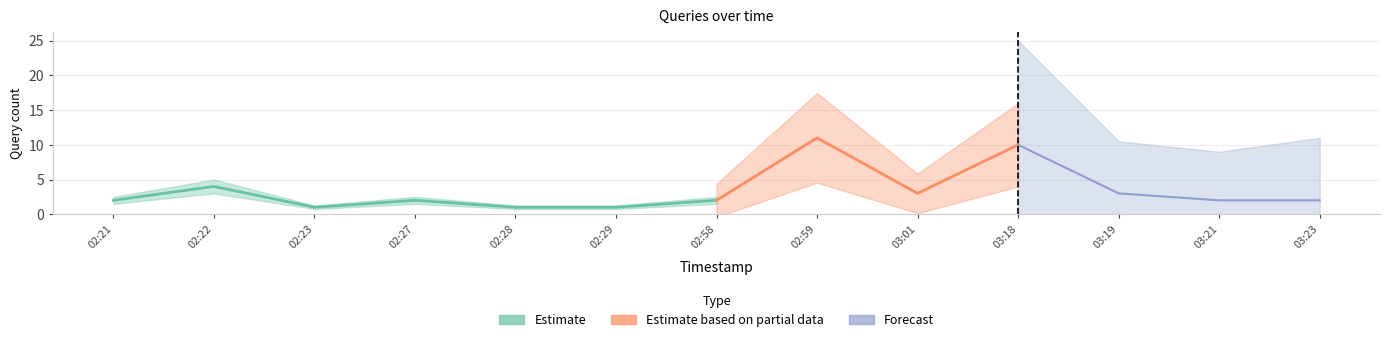

At which category is the sum across all series the highest?

2019-03-15 02:59